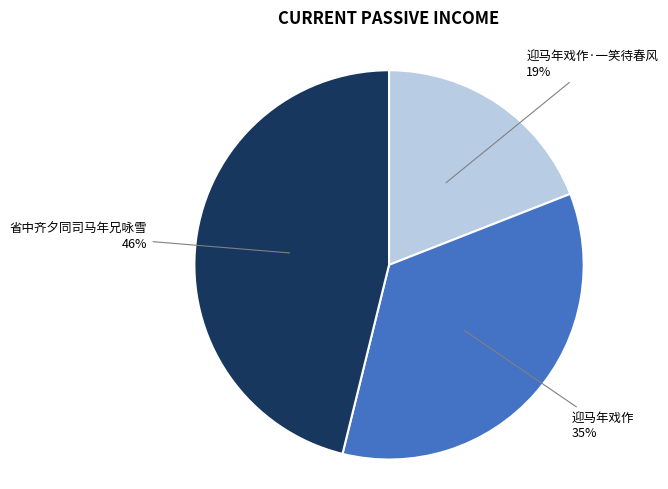

Is there a majority slice in this chart?

No